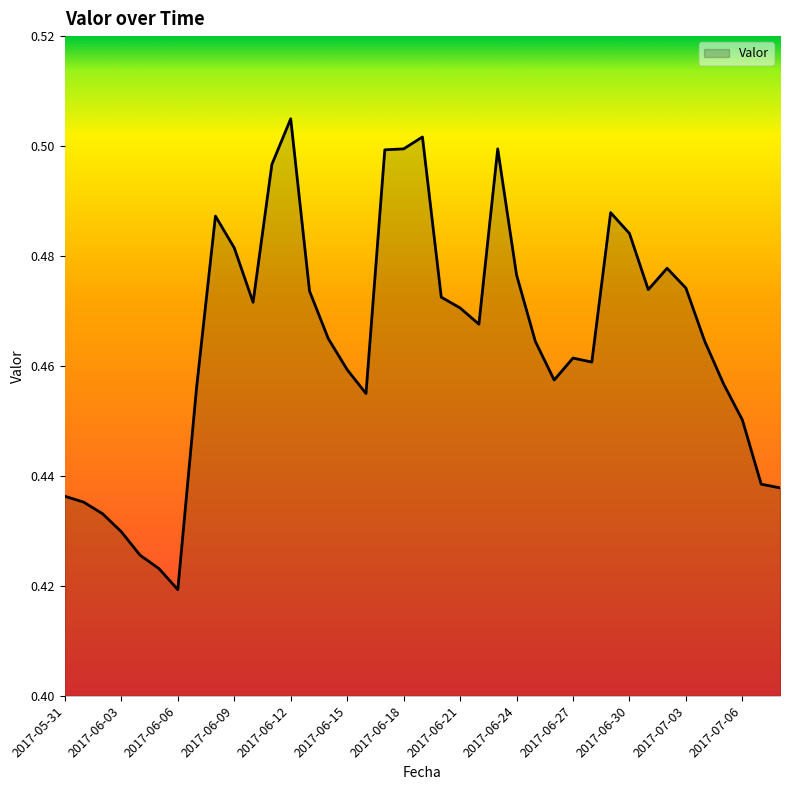

What is the maximum value shown in the chart?

0.5